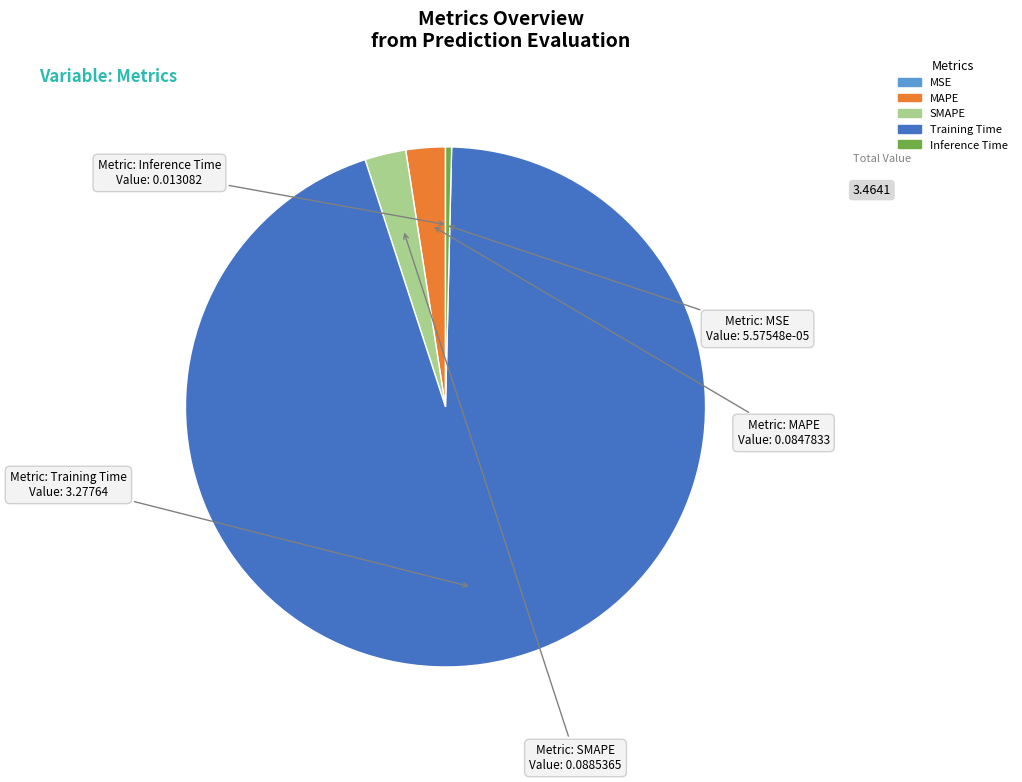

Do Inference Time and Training Time together represent more than half of the pie?

Yes